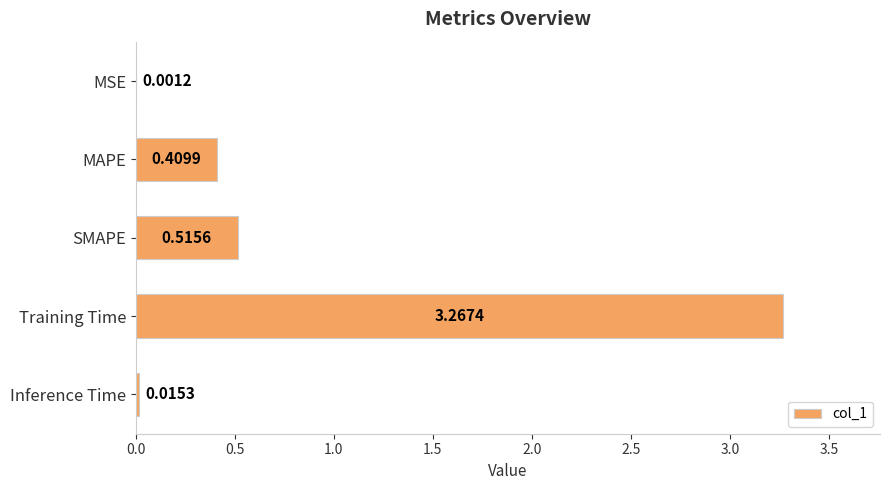

Which has a higher value, Inference Time or MAPE?

MAPE